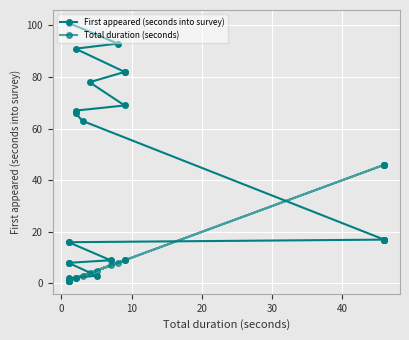

What is the maximum value for Total duration (seconds)?

46